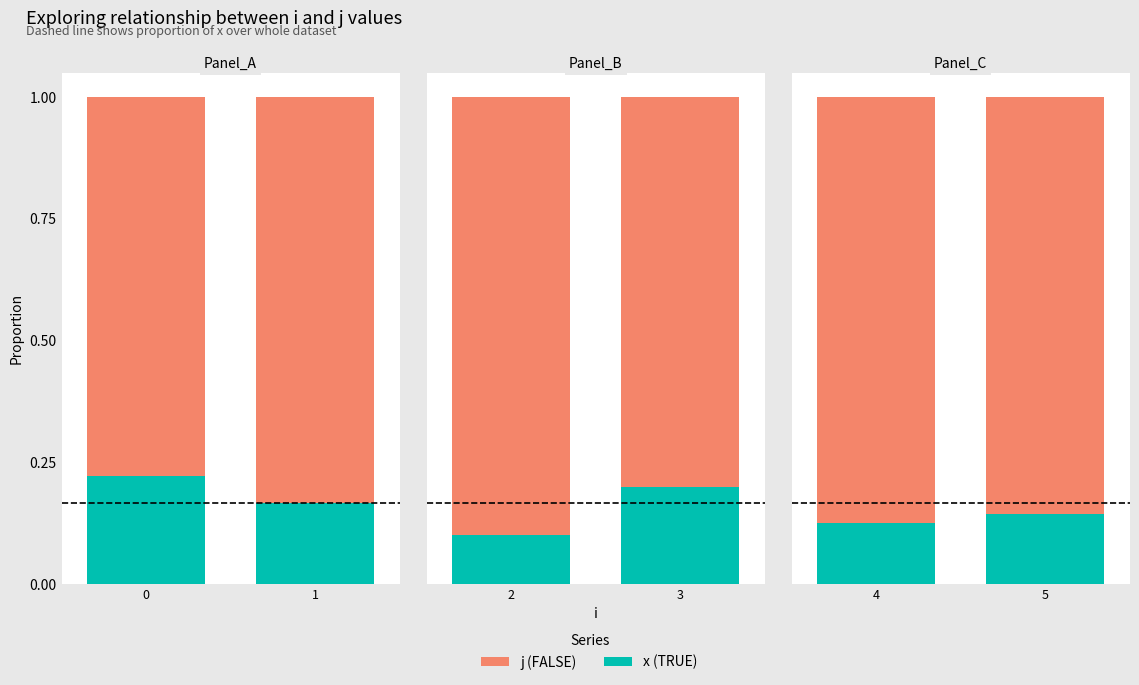

What is the value of the x (TRUE) bar at the 2nd from the left?

0.1